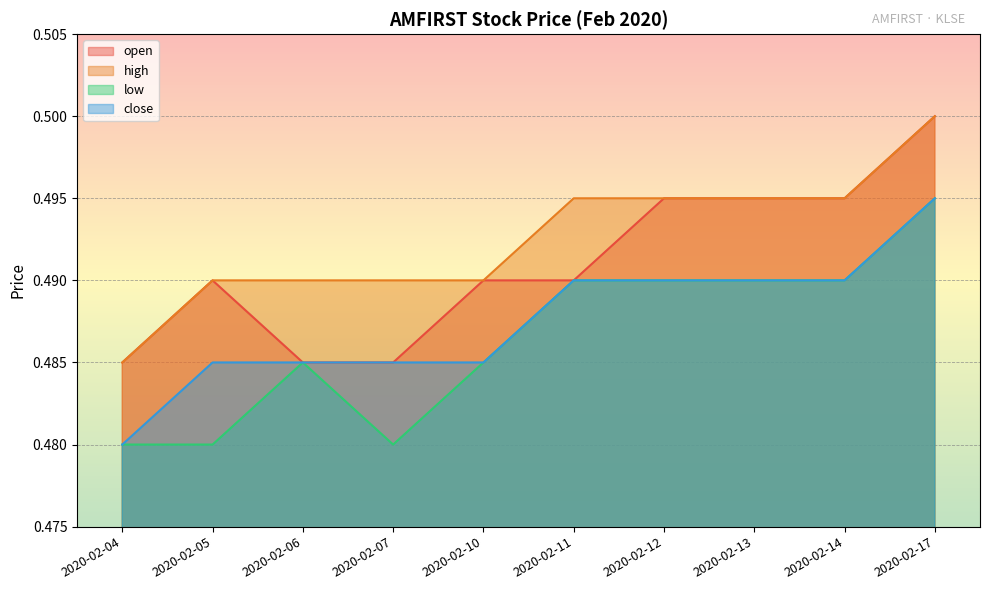

What is the sum of all high values?

4.9